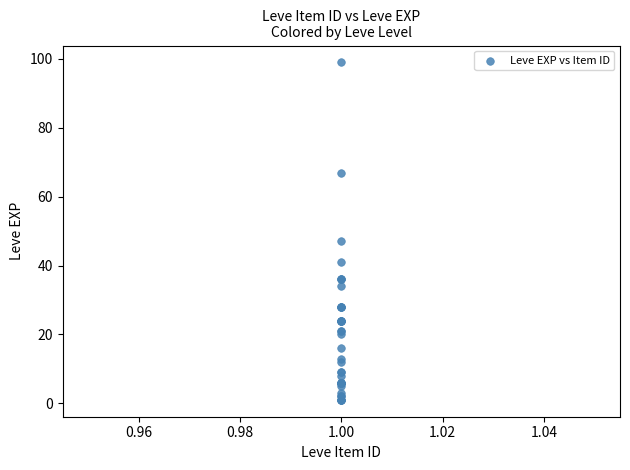

What Y value in the scatter plot is closest to 50?

47